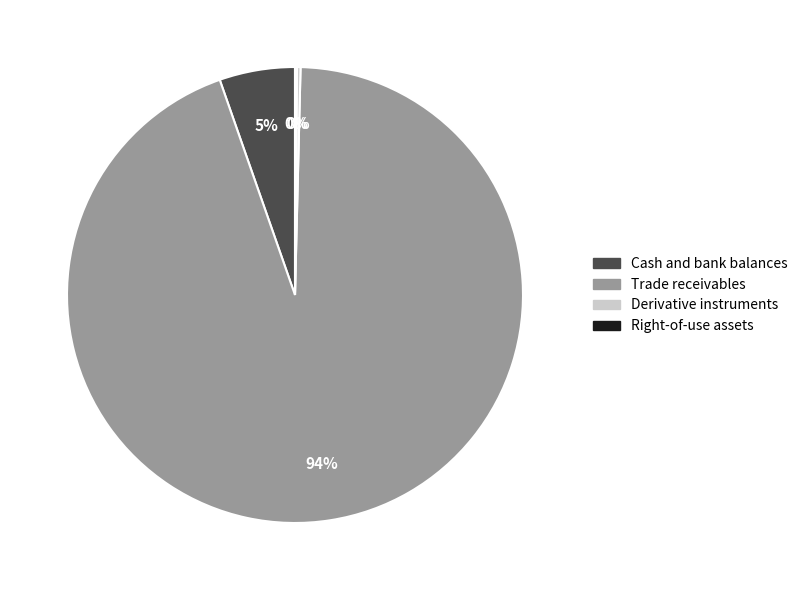

To the nearest percent, what is the average slice percentage?

25%